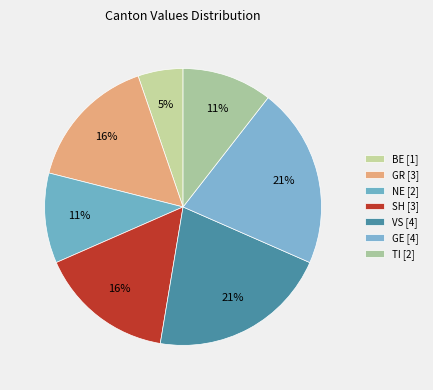

How many slices are in this pie chart?

7